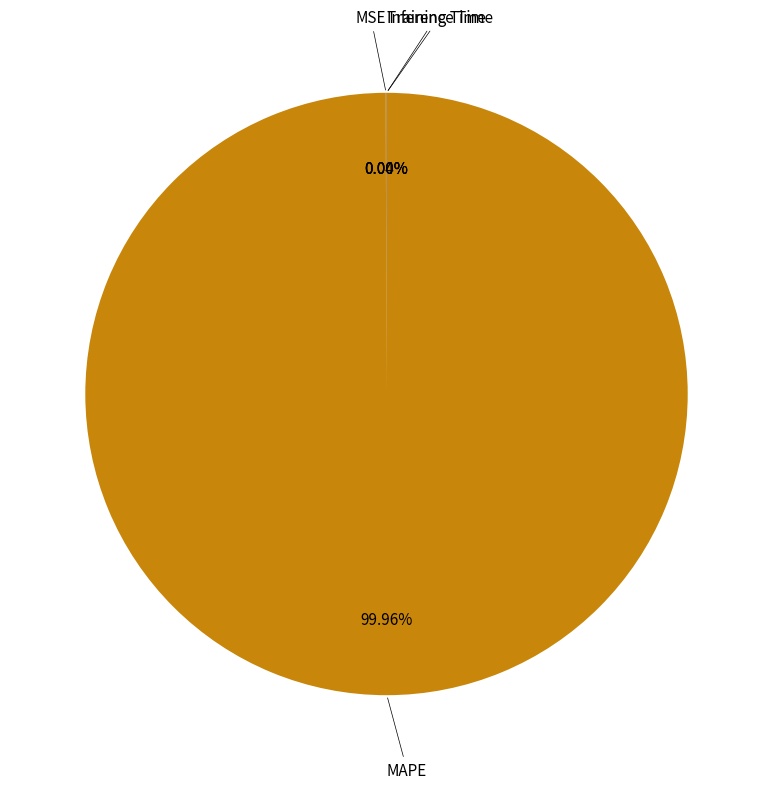

What is the largest slice in the pie chart?

MAPE